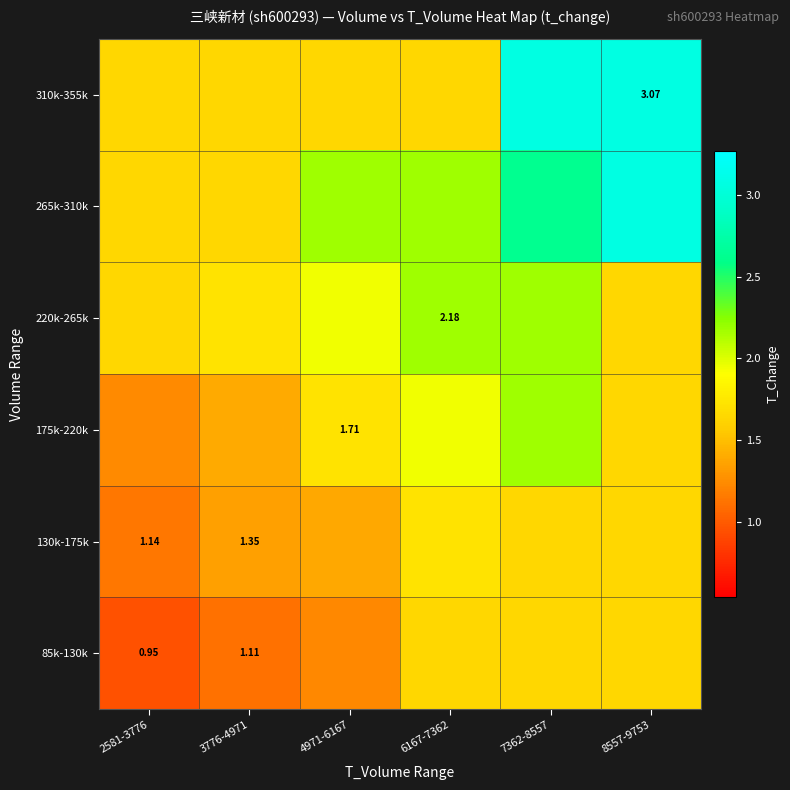

List the series in order of their peak value, lowest first.

85k-130k, 130k-175k, 175k-220k, 220k-265k, 265k-310k, 310k-355k